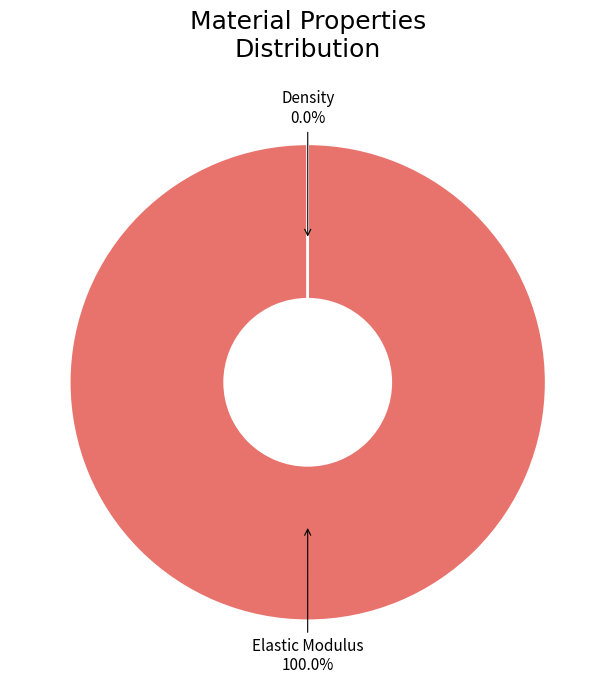

To the nearest percent, what is the average slice percentage?

50%